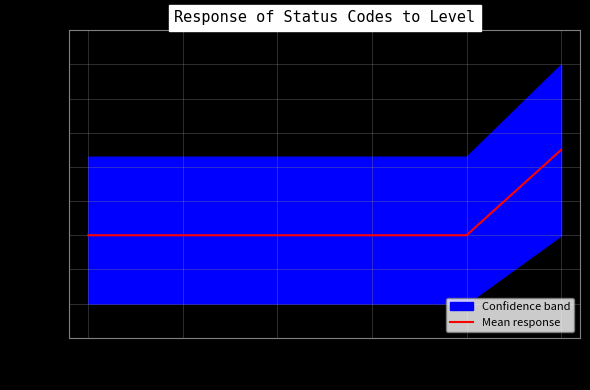

At which label does Mean response reach its peak?

06